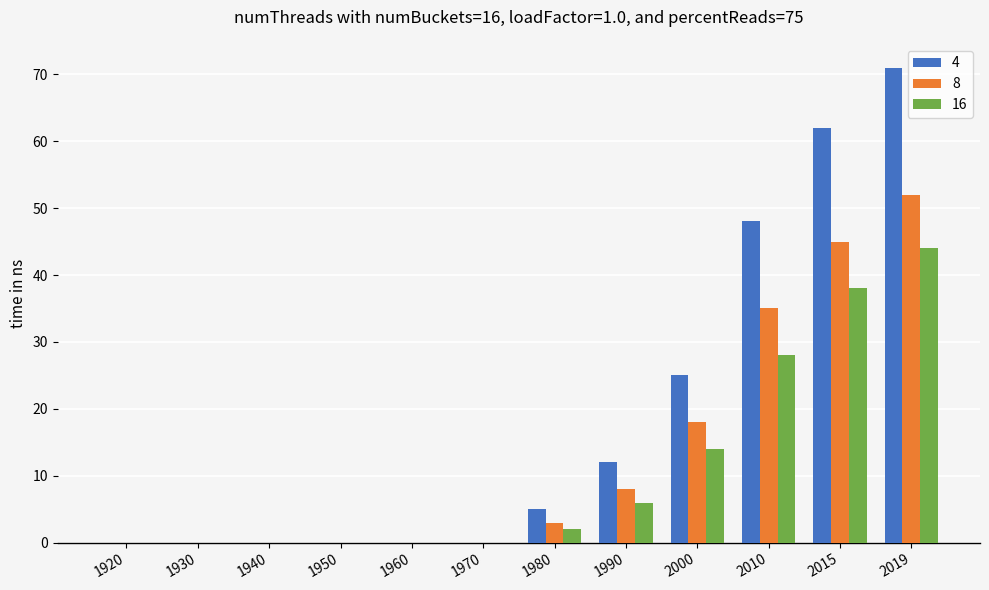

How many categories are shown in the chart?

12